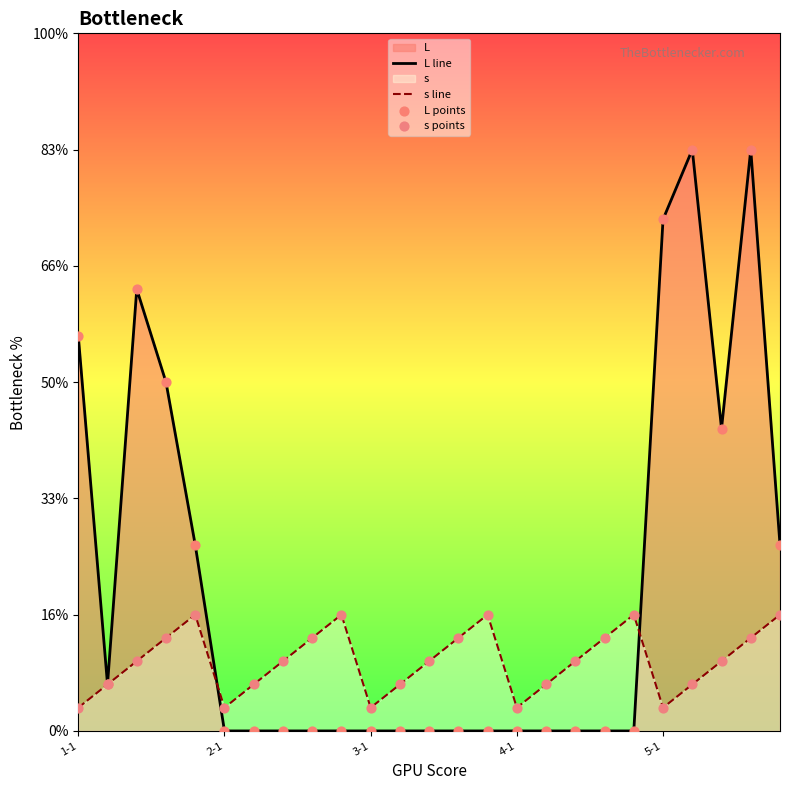

At which category is the sum across all series the highest?

23